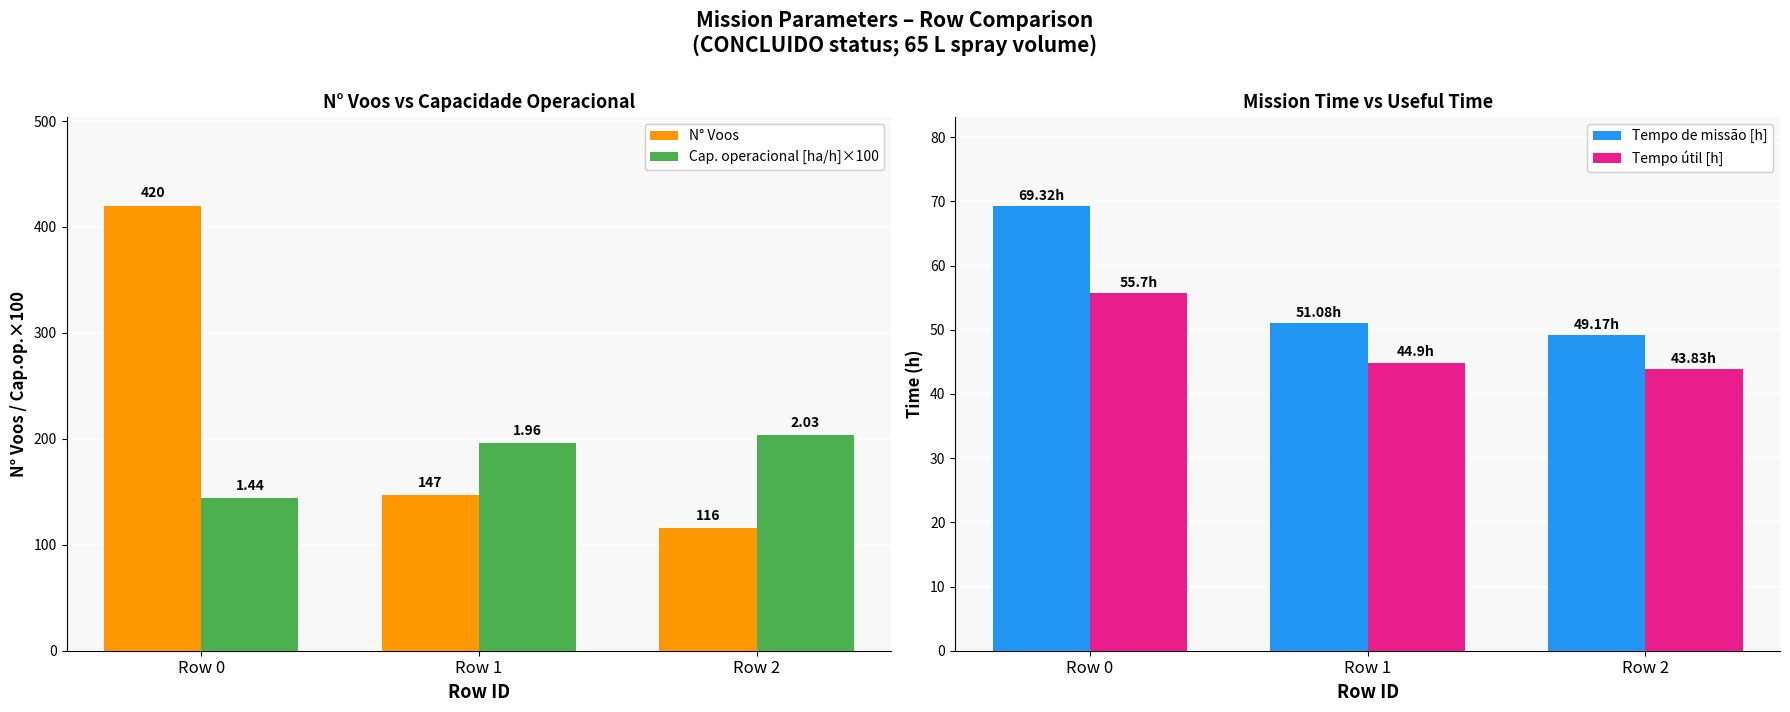

At which label is Cap. operacional [ha/h]×100 closest to 173?

Row 1